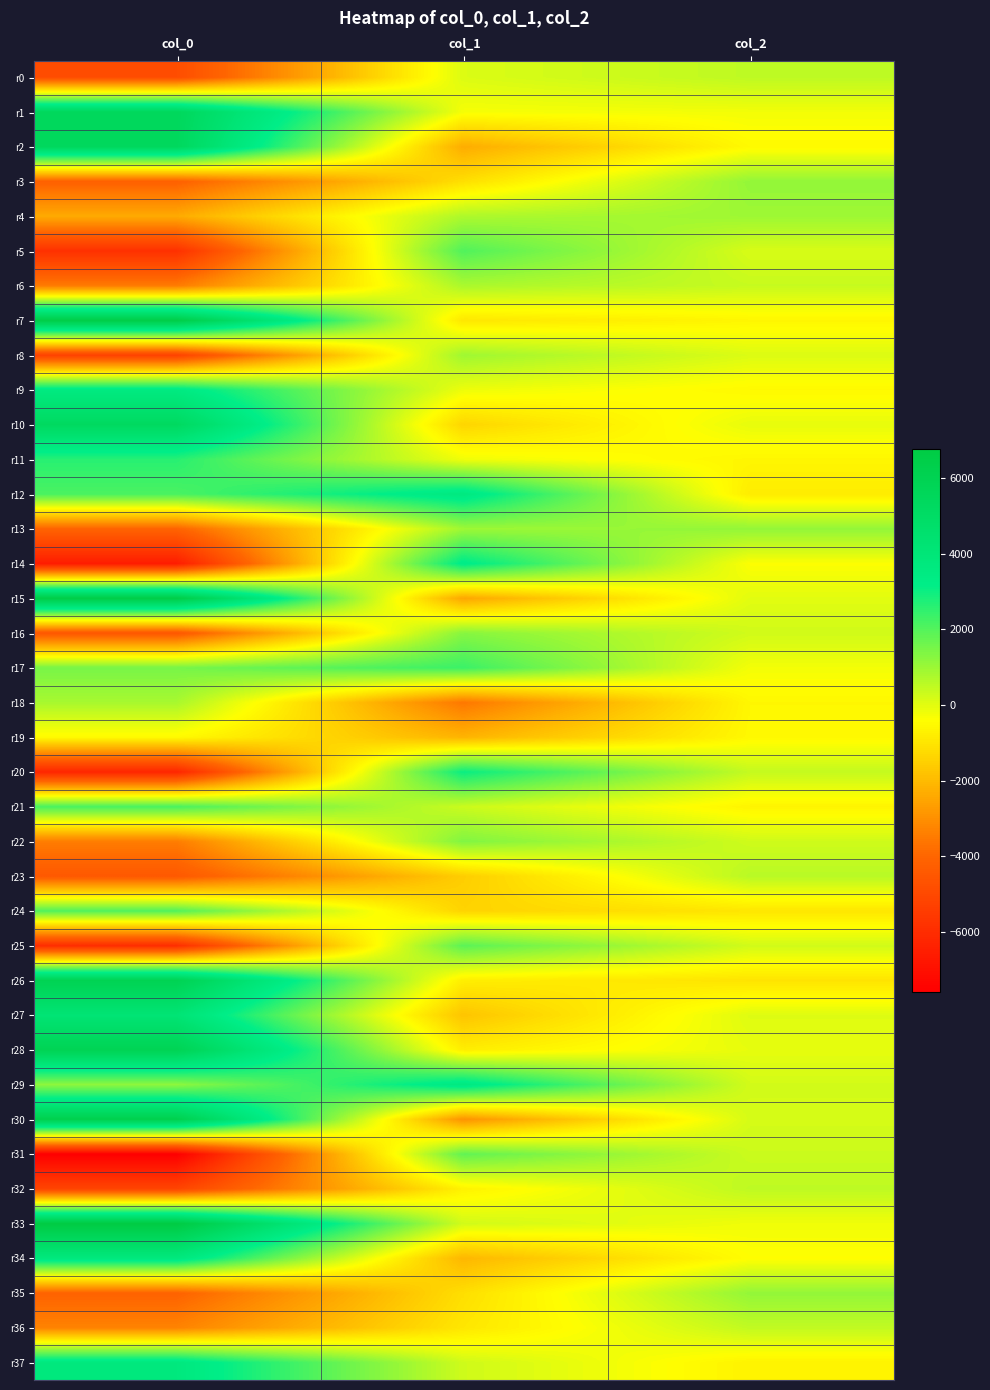

What is the spread (max minus min) of values at col_1?

7169.8